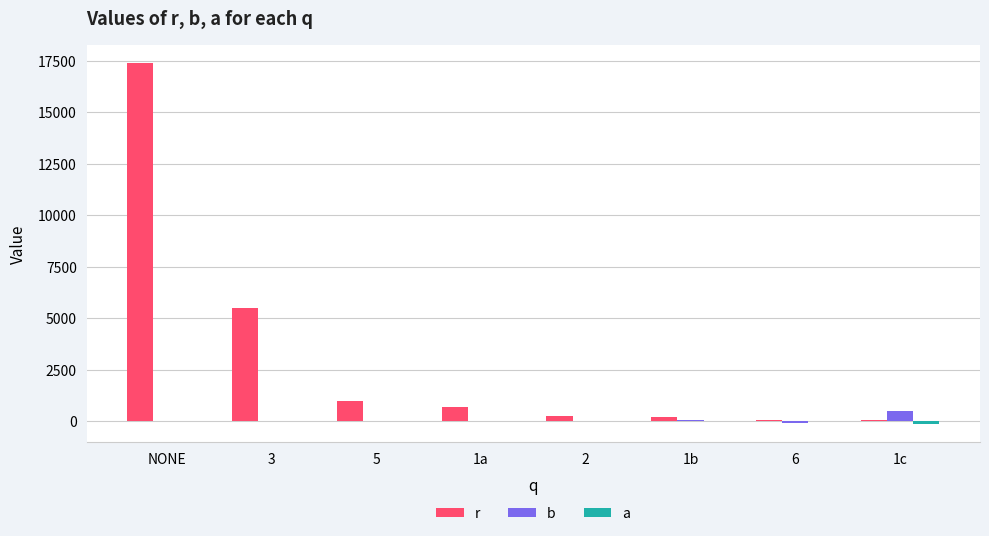

What is the total value across all series at NONE?

17370